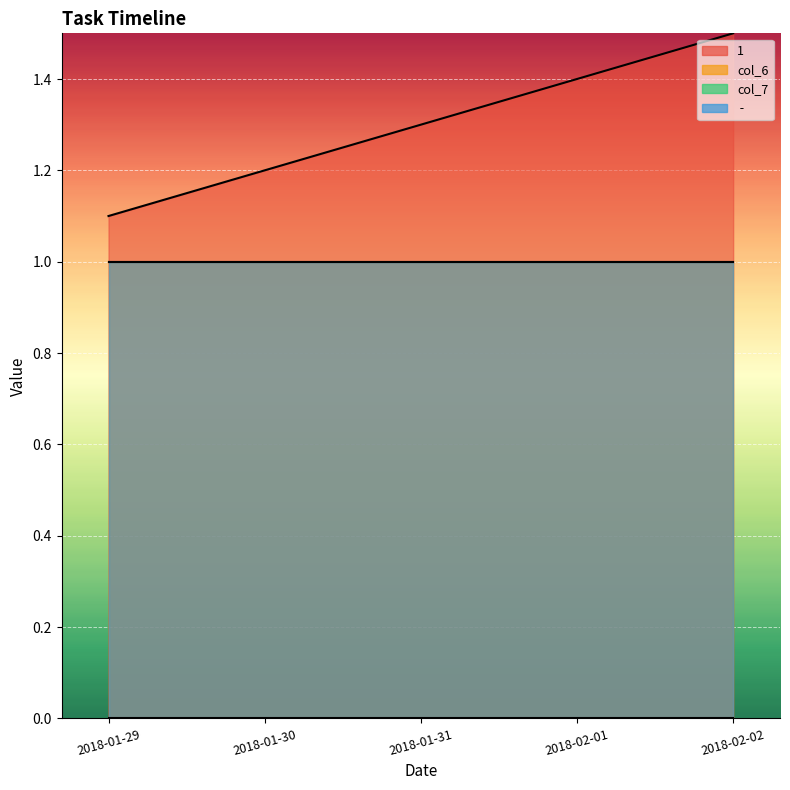

True or false: 1 has a value of 1.8 at 2018-01-31.

False